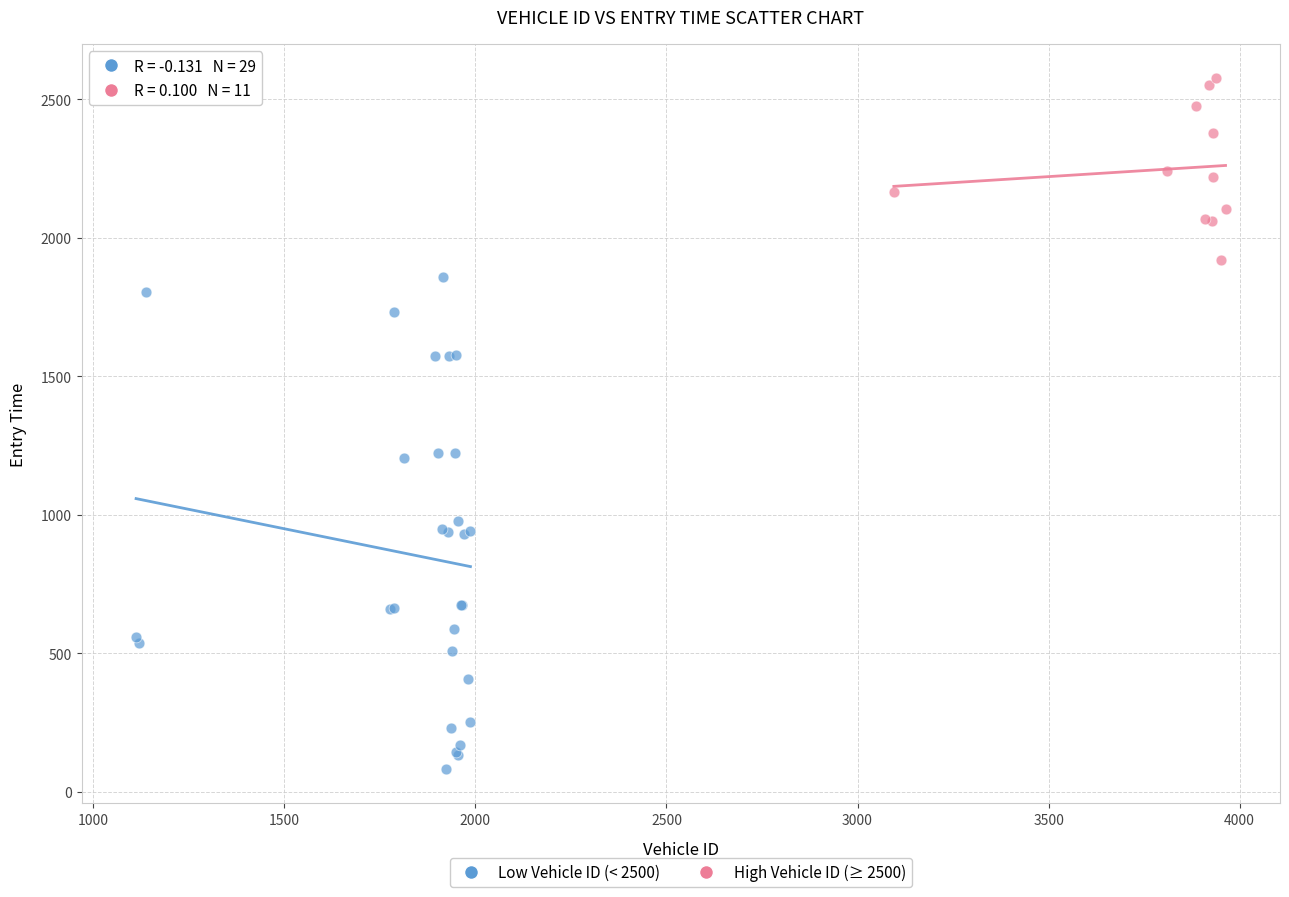

Which series reaches the maximum Y coordinate?

High Vehicle ID (≥ 2500)